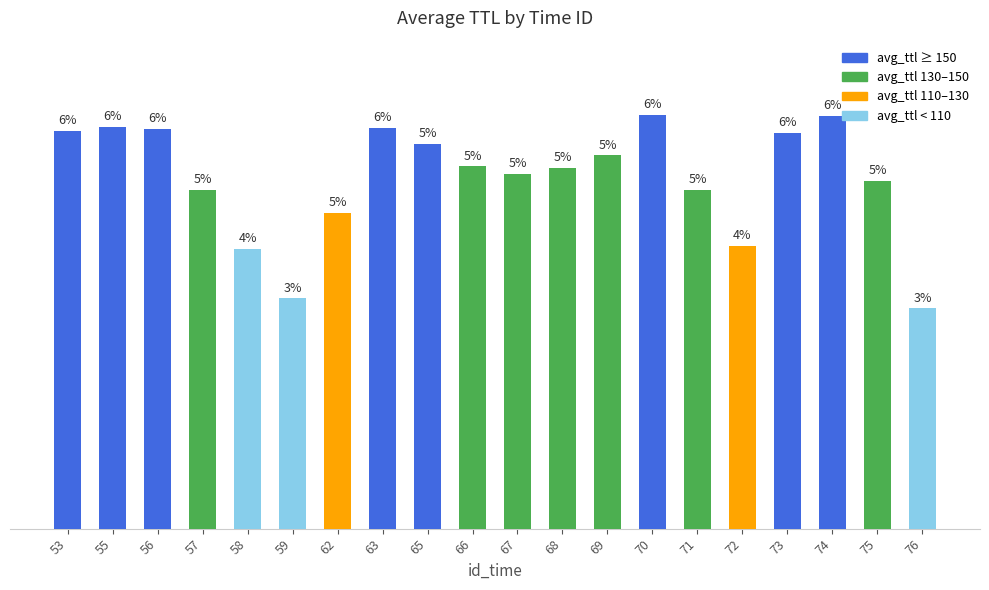

What value does the data have at 59?

89.8